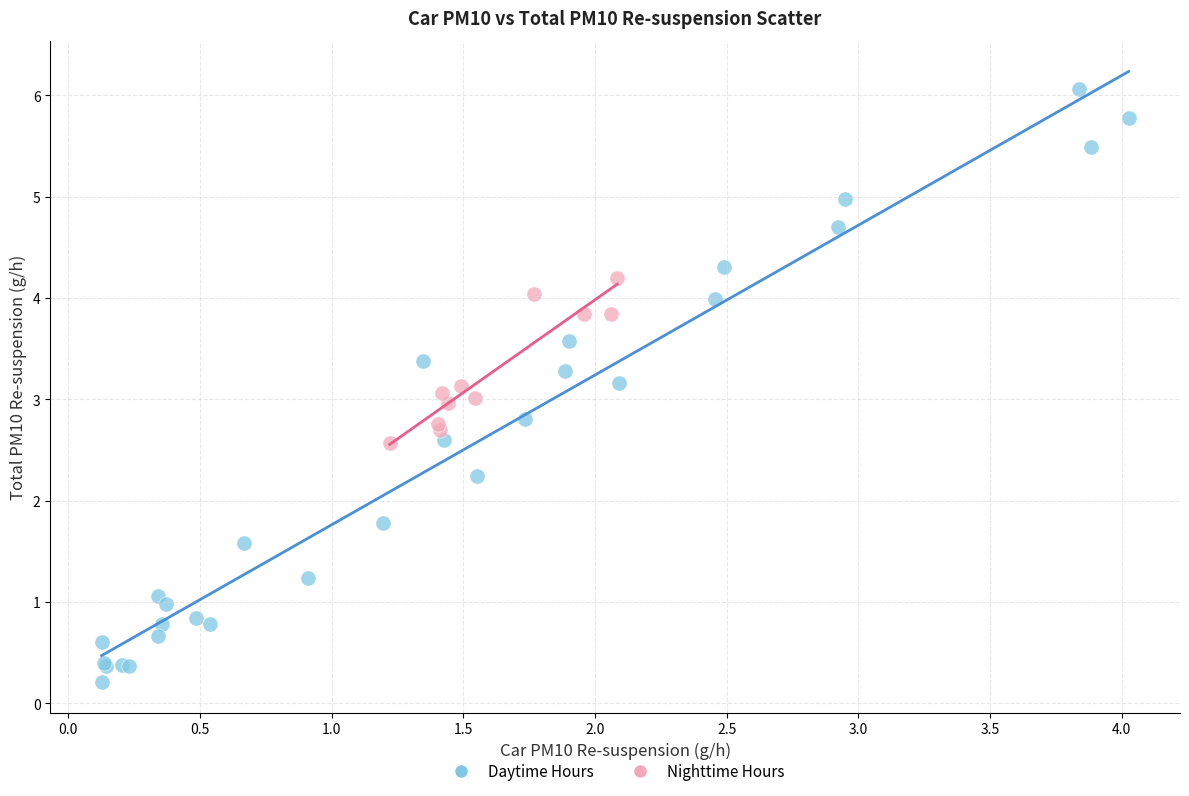

What are all the series names shown in the legend?

Daytime Hours, Nighttime Hours